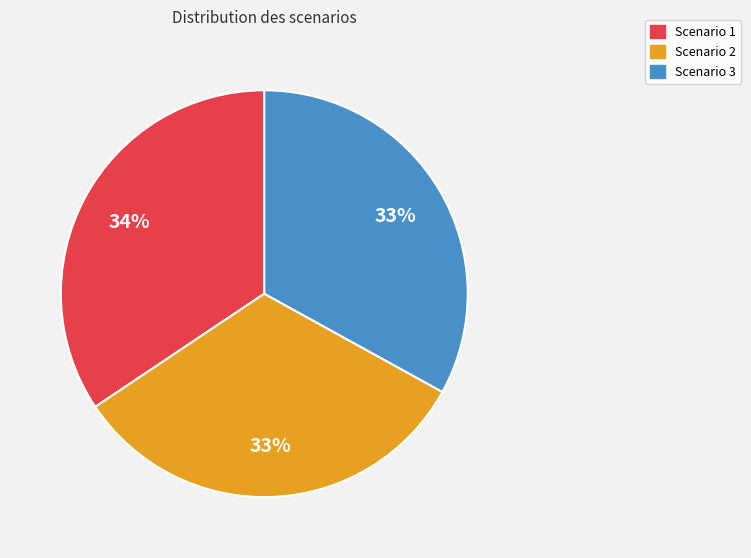

Do Scenario 2 and Scenario 1 together represent more than half of the pie?

Yes